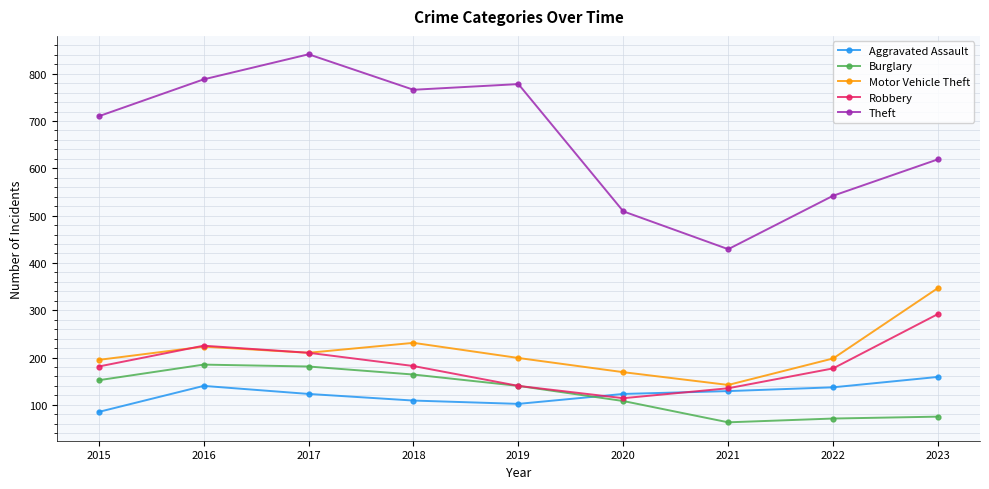

What is the value of the Robbery point at the 8th from the left?

177